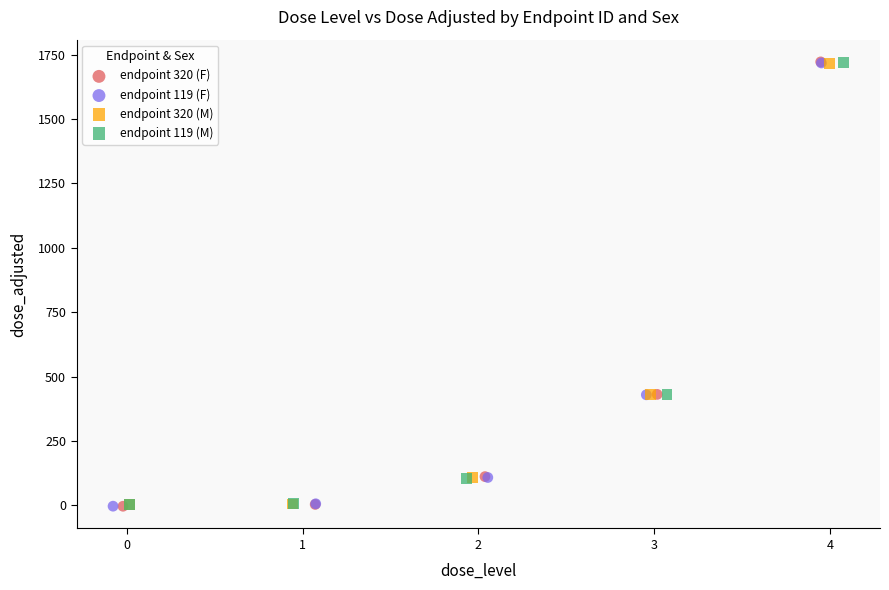

Which series has the widest spread of Y values?

endpoint 320 (F)